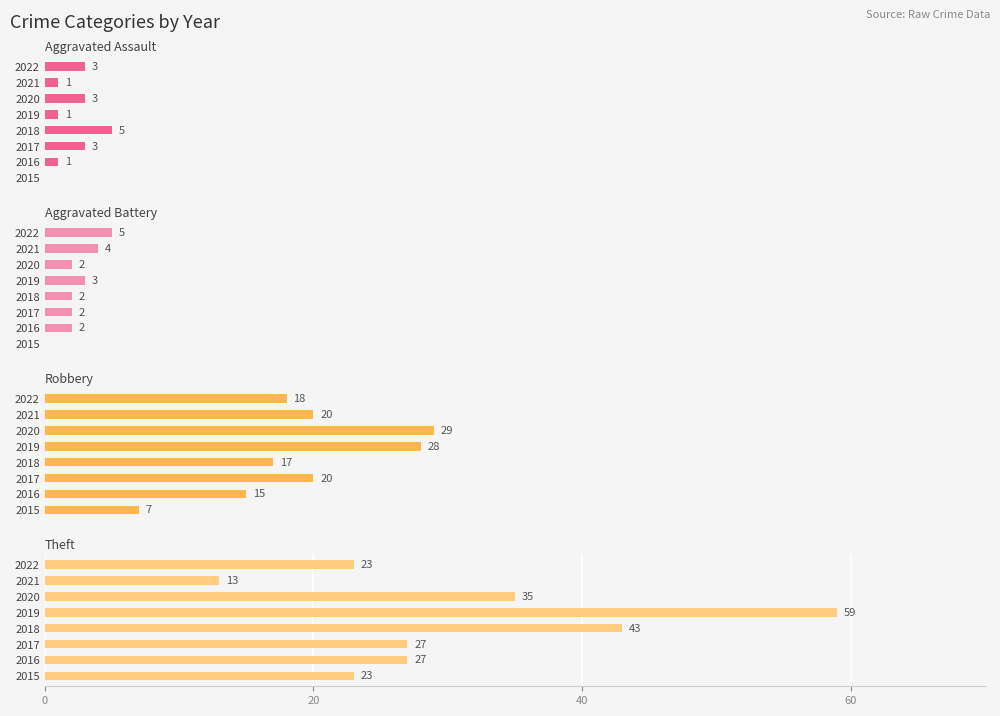

The Aggravated Assault series shows 1 at 2019. True or false?

True